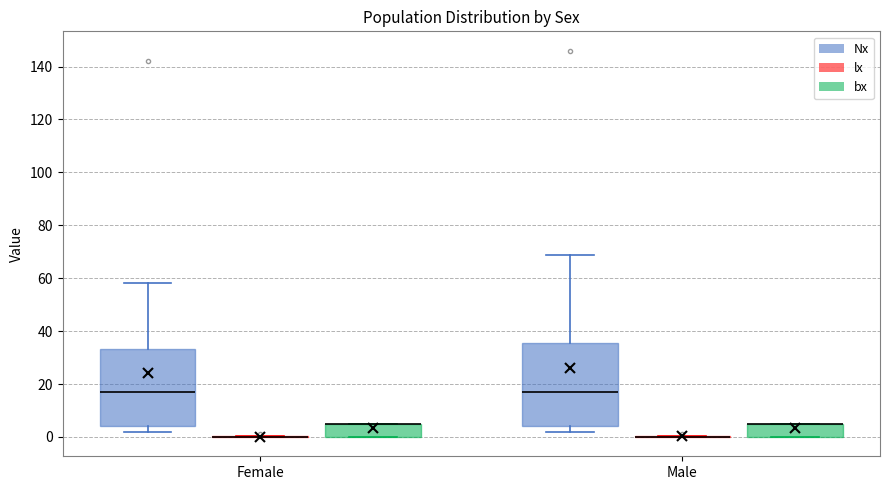

Comparing the boxes themselves (not the whiskers), which one is the tallest?

Male (Nx)